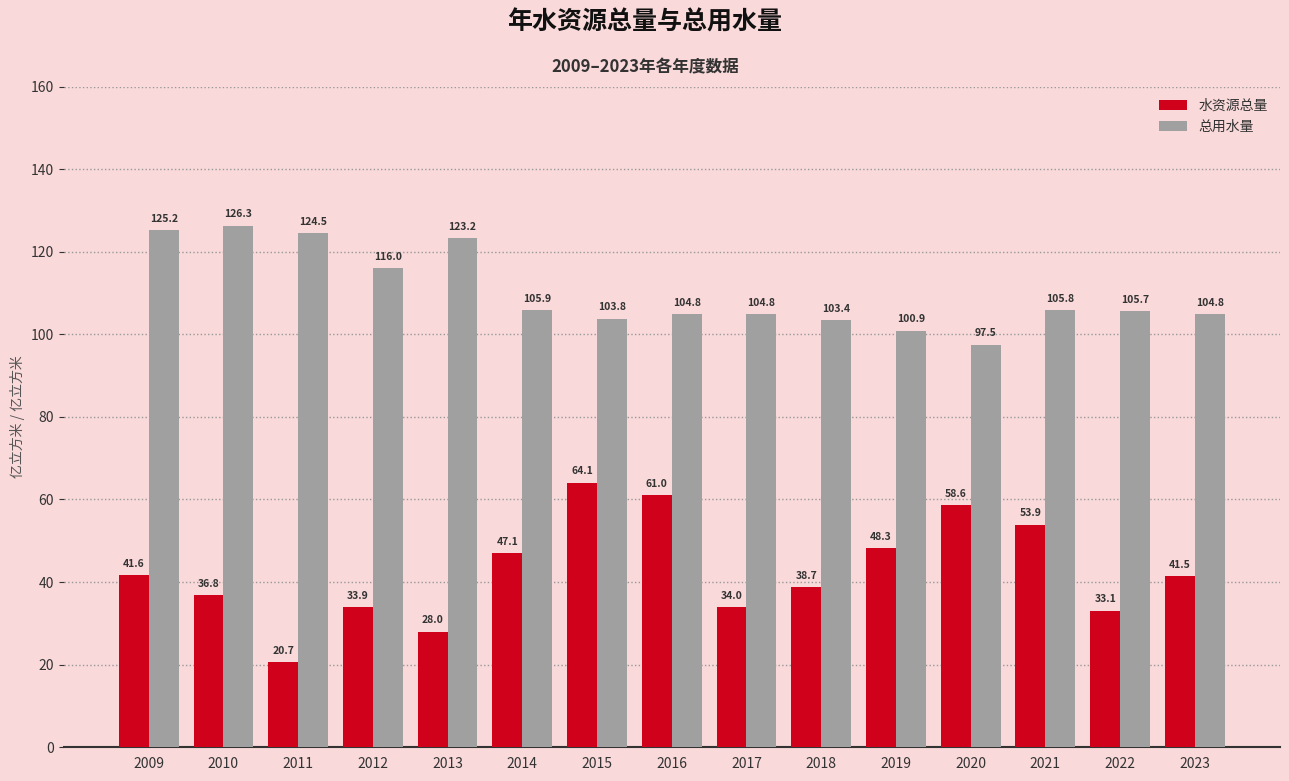

Where does the 水资源总量 series first go above 41?

2009